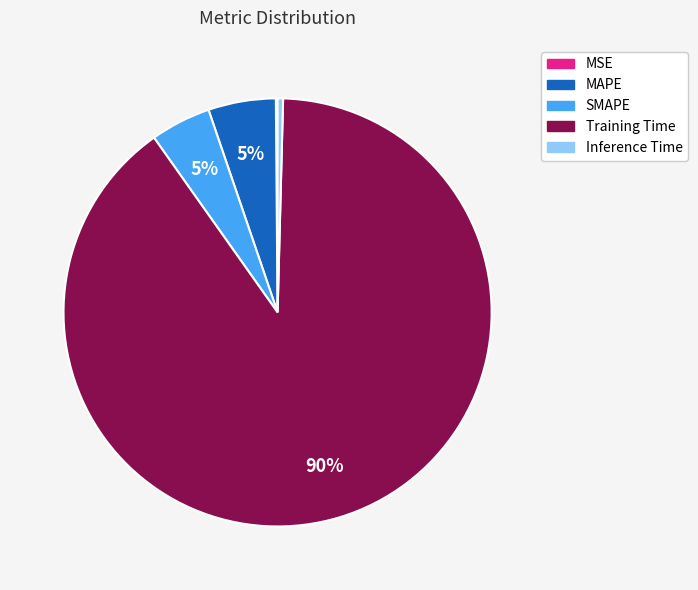

True or false: SMAPE accounts for 10% of the total.

False